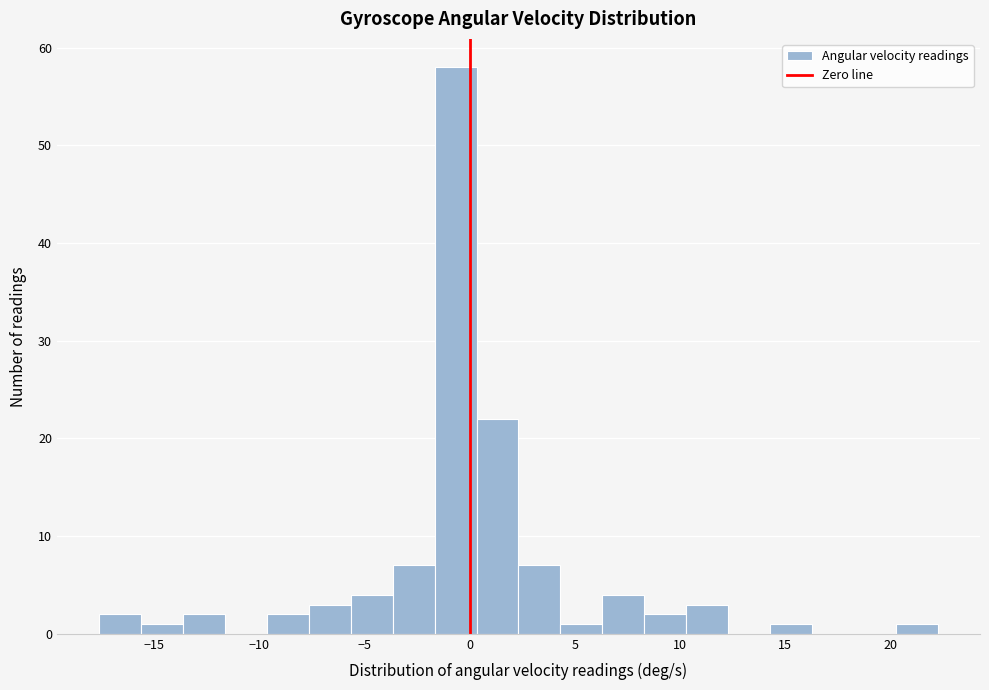

Read against the x-axis, roughly where is the centre of the tallest bar?

-0.5